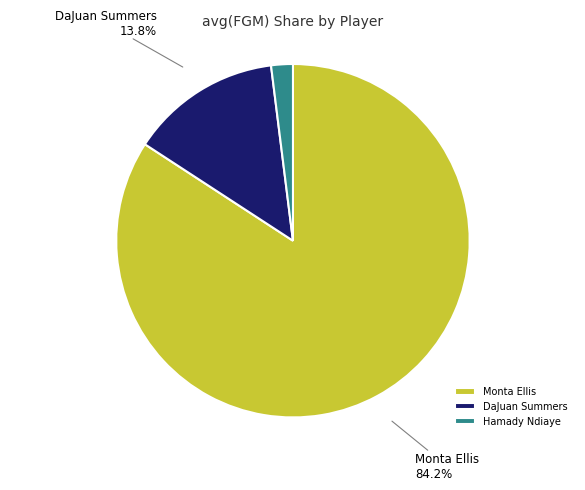

How many segments does this pie chart have?

3